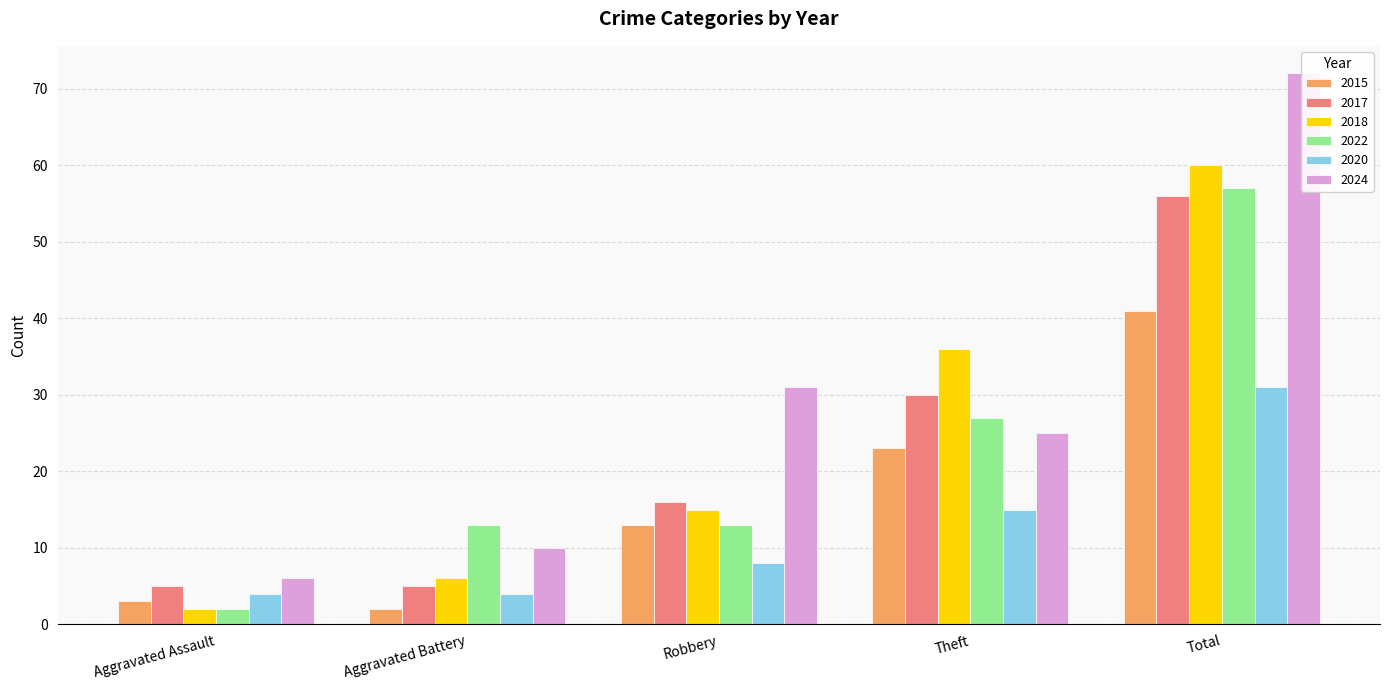

At which category is the sum across all series the highest?

Total